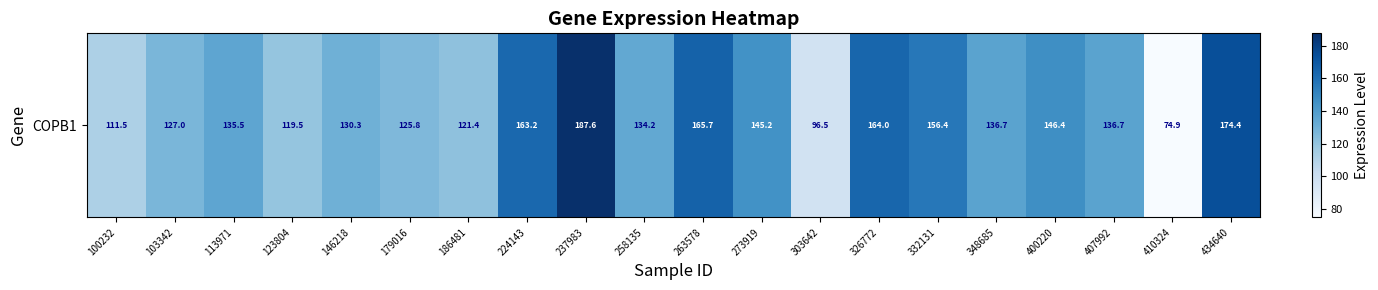

List the labels in order of value, smallest first.

410324, 303642, 100232, 123804, 186481, 179016, 103342, 146218, 258135, 113971, 348685, 407992, 273919, 400220, 332131, 224143, 326772, 263578, 434640, 237983